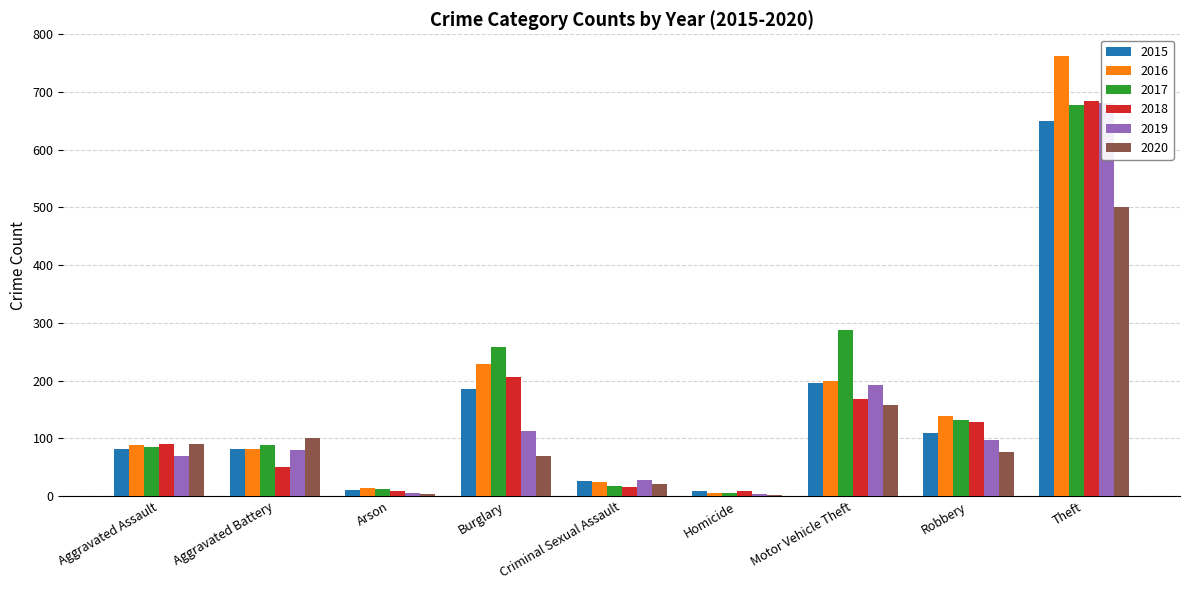

Rank the categories by 2016 value from highest to lowest.

Theft, Burglary, Motor Vehicle Theft, Robbery, Aggravated Assault, Aggravated Battery, Criminal Sexual Assault, Arson, Homicide